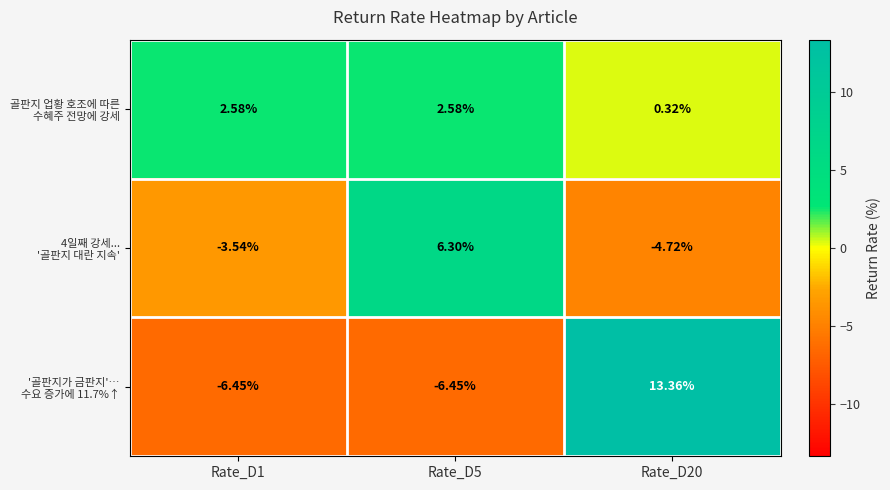

Rank the series by their average value, from highest to lowest.

골판지 업황 호조에 따른 수혜주 전망에 강세, '골판지가 금판지'… 수요 증가에 11.7%↑, 4일째 강세... '골판지 대란 지속'